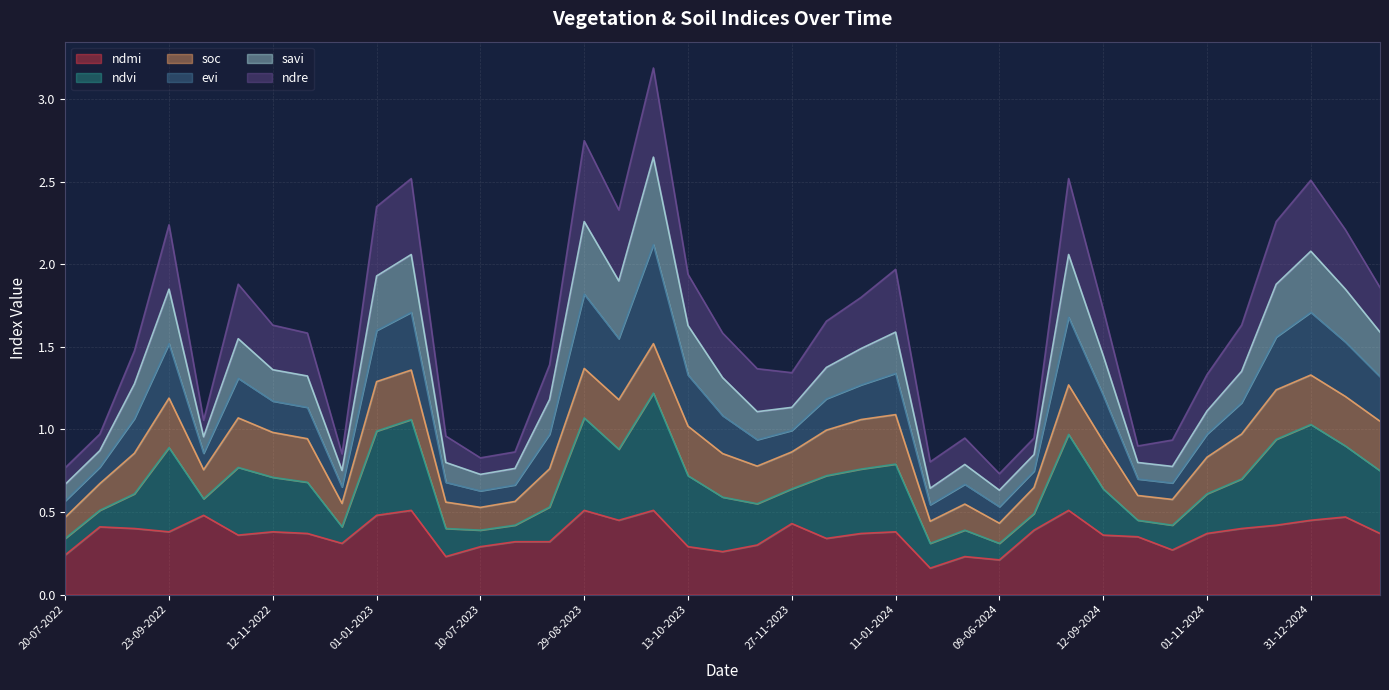

What is the lowest value of the ndmi series?

0.2